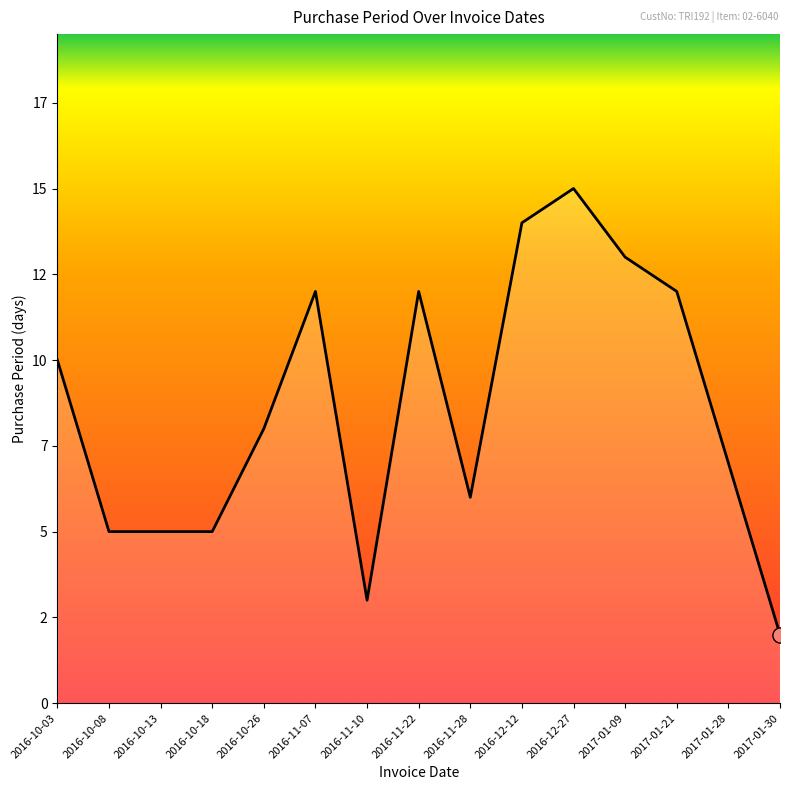

What is the change in value from 2016-10-18 to 2017-01-21?

+7